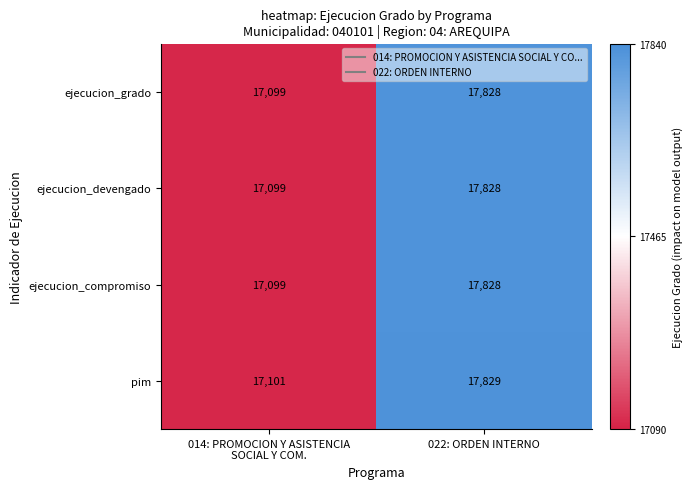

What is the approximate value of ejecucion_grado at 022: ORDEN INTERNO?

17828